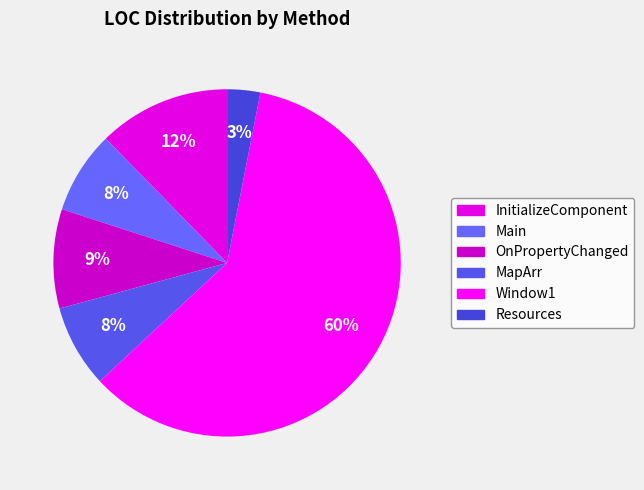

The Window1 slice represents 60% of the pie. True or false?

True